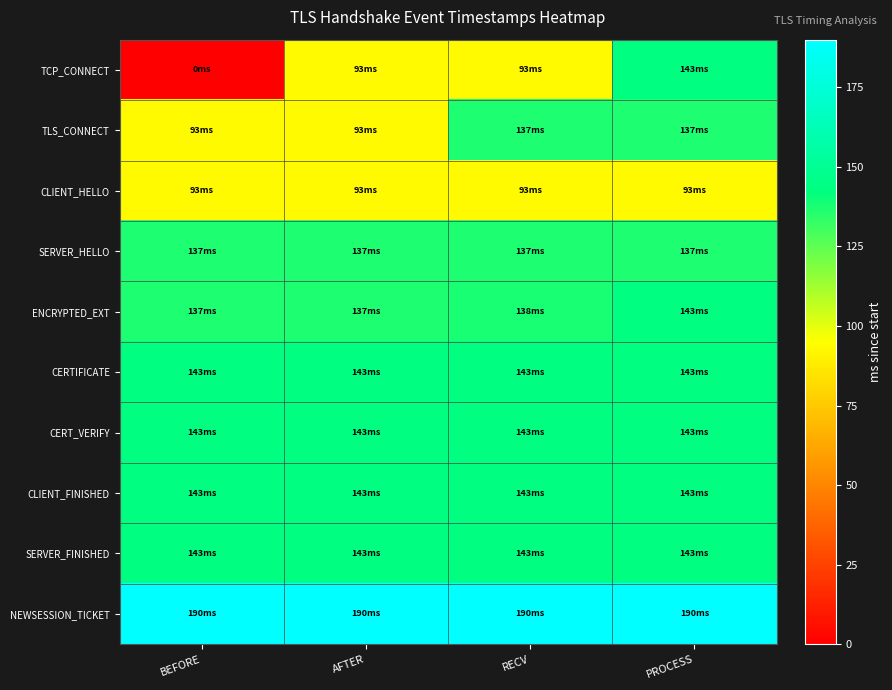

Reading right to left, what are all the values shown in this chart?

TCP_CONNECT: PROCESS=143	RECV=93	AFTER=93	BEFORE=0
TLS_CONNECT: PROCESS=137	RECV=137	AFTER=93	BEFORE=93
CLIENT_HELLO: PROCESS=93	RECV=93	AFTER=93	BEFORE=93
SERVER_HELLO: PROCESS=137	RECV=137	AFTER=137	BEFORE=137
ENCRYPTED_EXT: PROCESS=143	RECV=138	AFTER=137	BEFORE=137
CERTIFICATE: PROCESS=143	RECV=143	AFTER=143	BEFORE=143
CERT_VERIFY: PROCESS=143	RECV=143	AFTER=143	BEFORE=143
CLIENT_FINISHED: PROCESS=143	RECV=143	AFTER=143	BEFORE=143
SERVER_FINISHED: PROCESS=143	RECV=143	AFTER=143	BEFORE=143
NEWSESSION_TICKET: PROCESS=190	RECV=190	AFTER=190	BEFORE=190